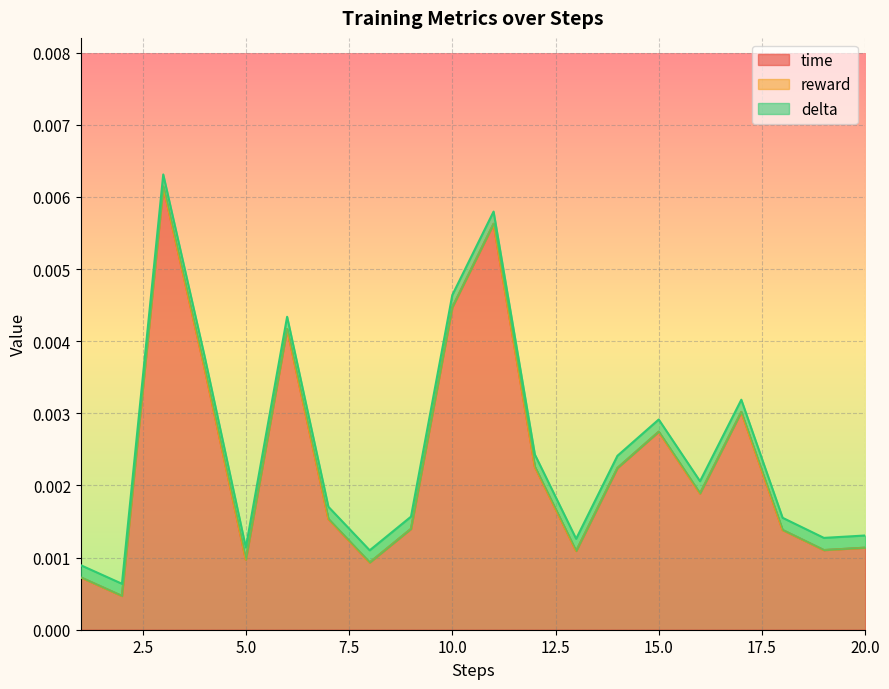

The value of reward at 2 is 0.0. True or false?

True